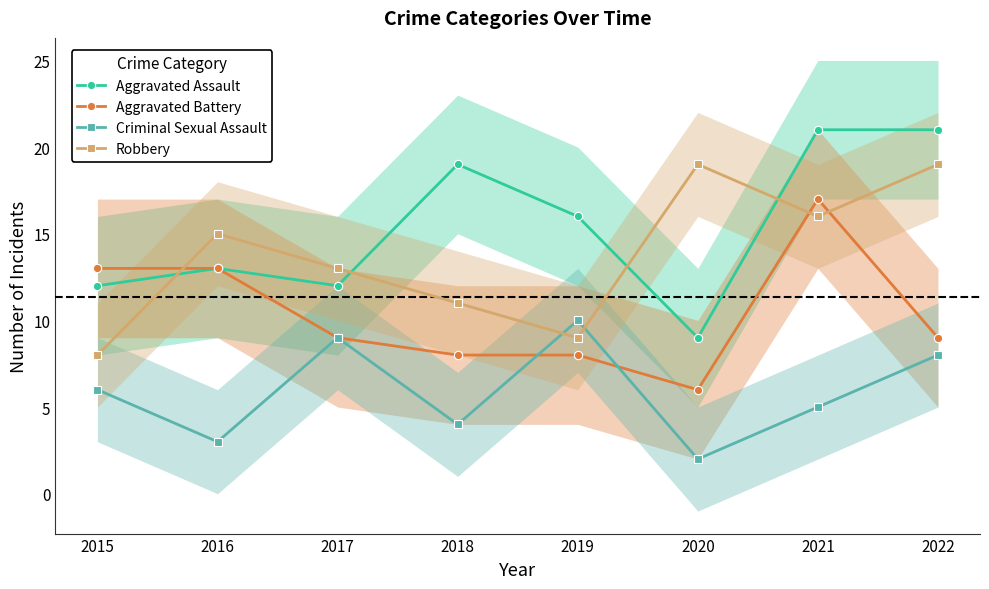

What is the value of the Criminal Sexual Assault point at the 3rd from the left?

9